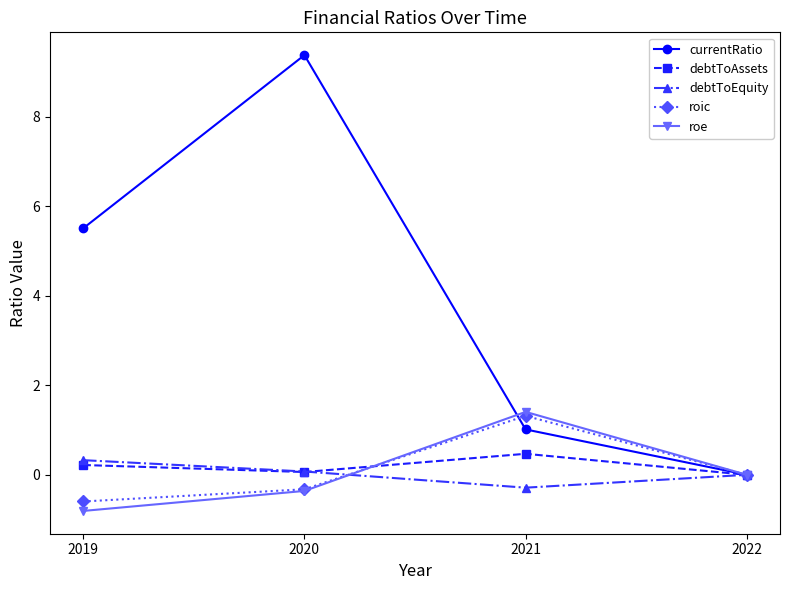

What is the smallest value displayed?

-0.8